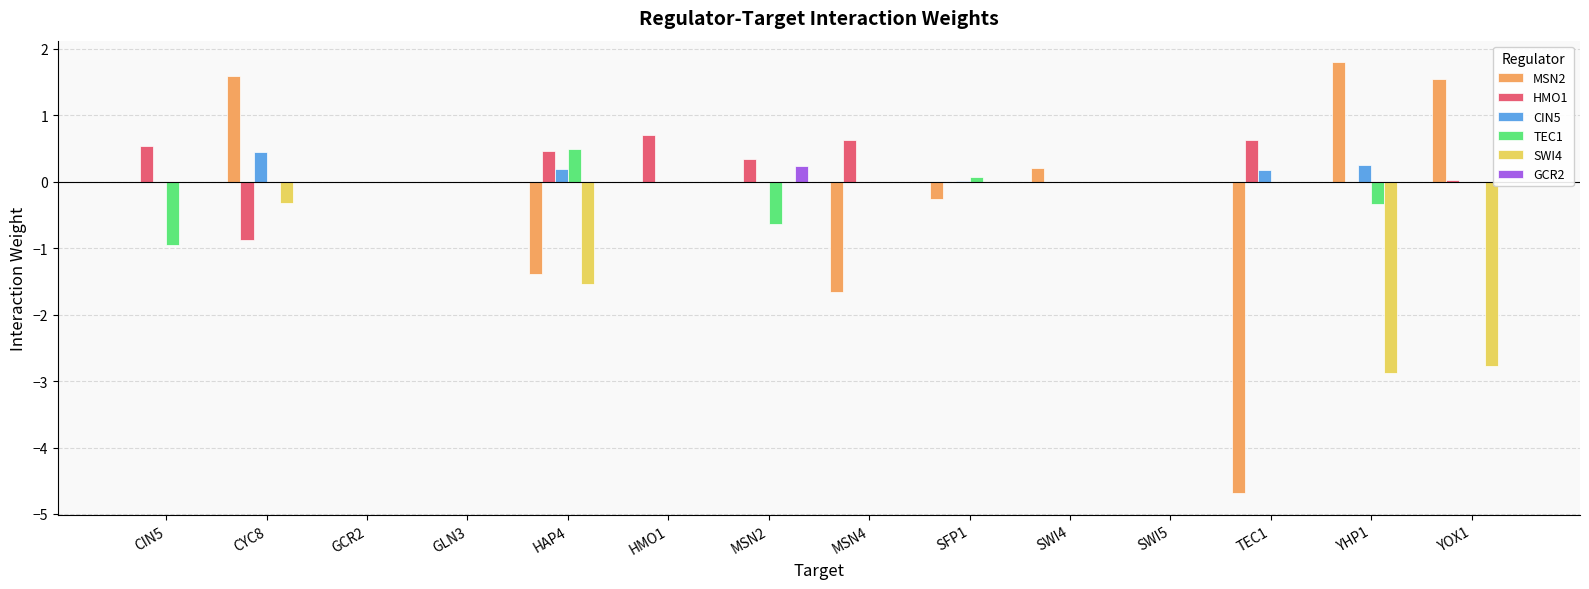

What is the difference between the highest and lowest values at SWI4?

0.2